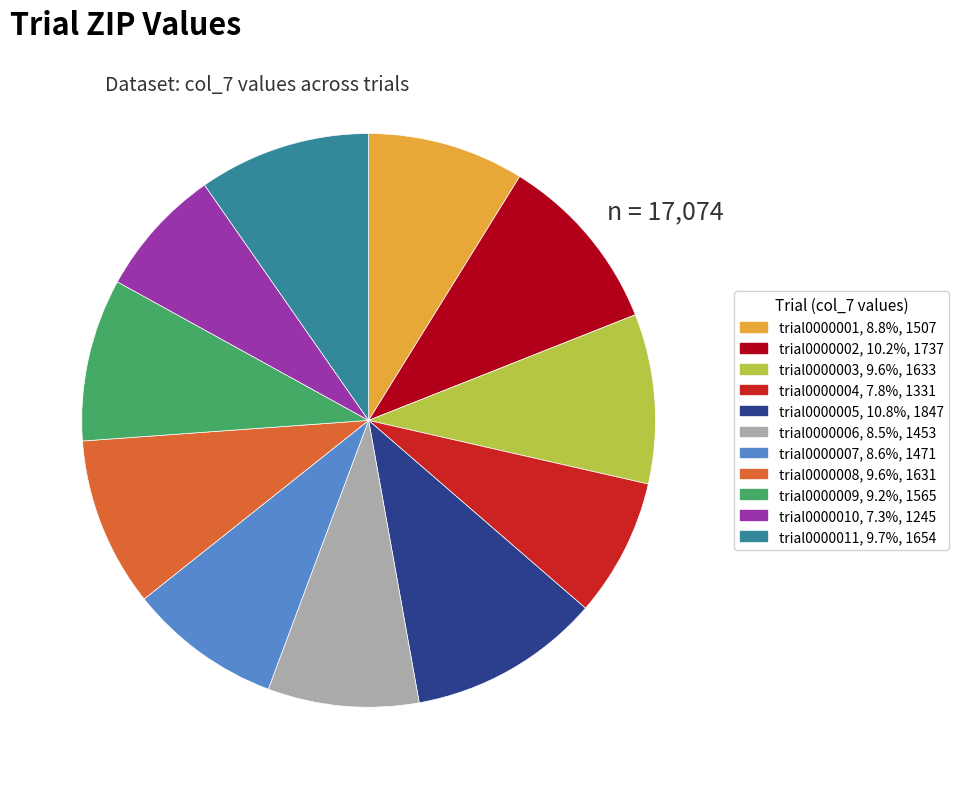

Is there any slice that represents more than half of the pie?

No